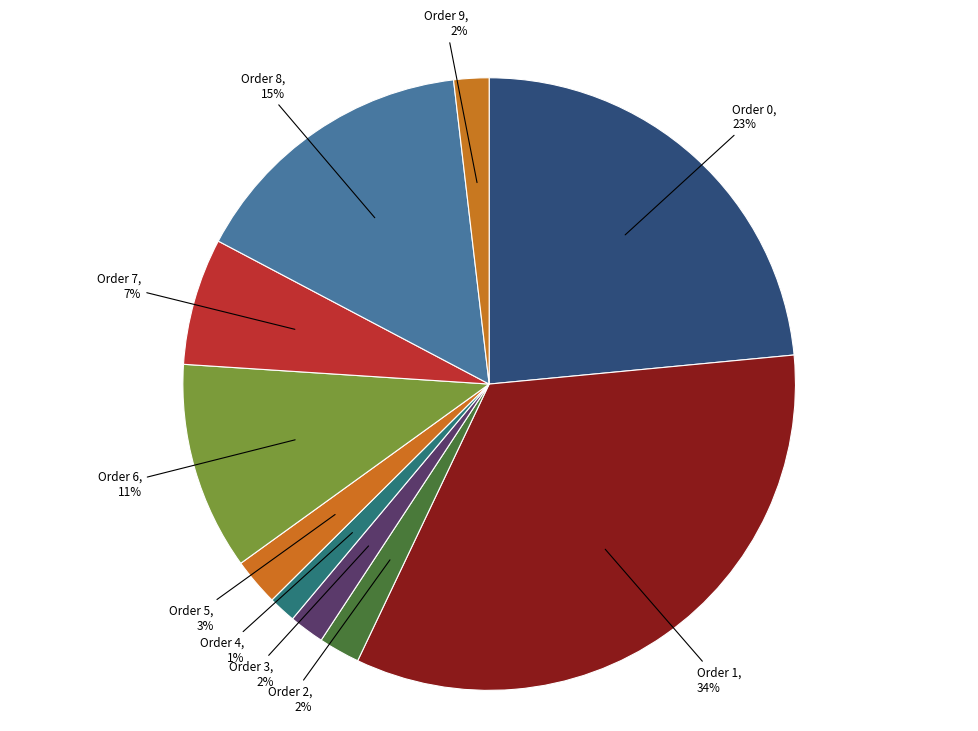

Which slice is the smallest?

Order 4